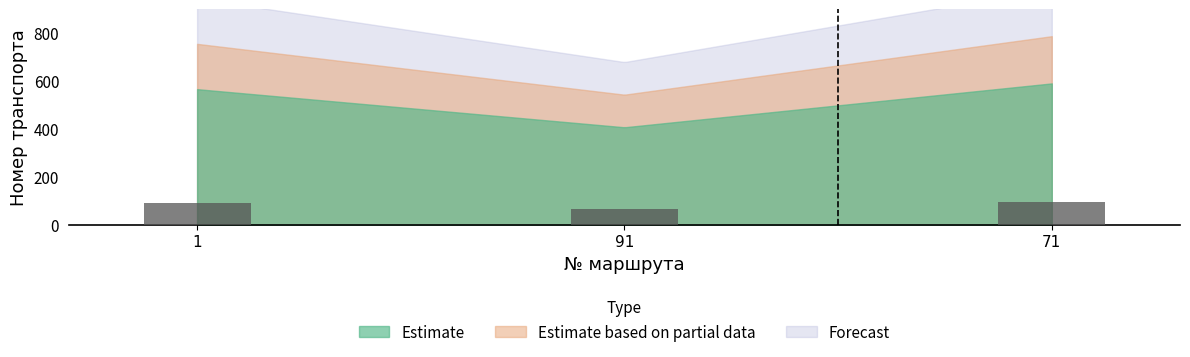

Count the number of data series in this chart.

1